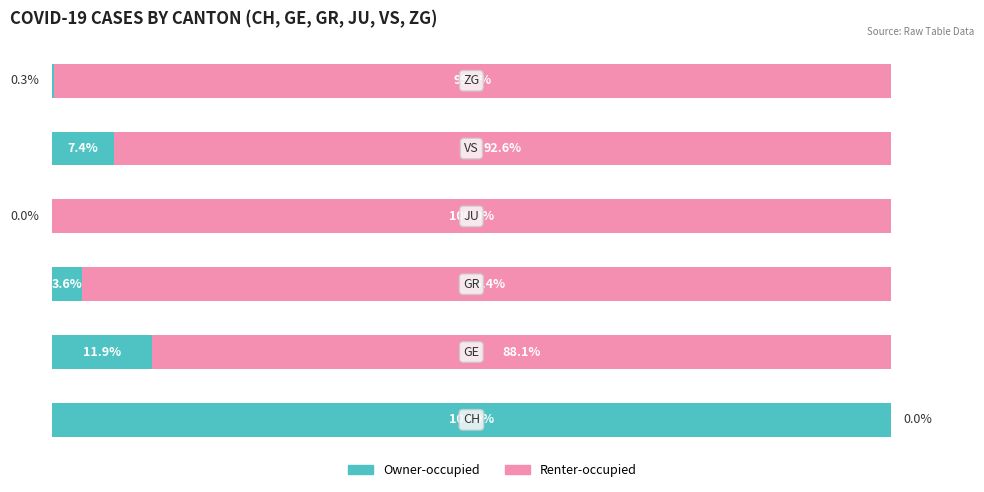

What is the maximum value for Owner-occupied?

100.0